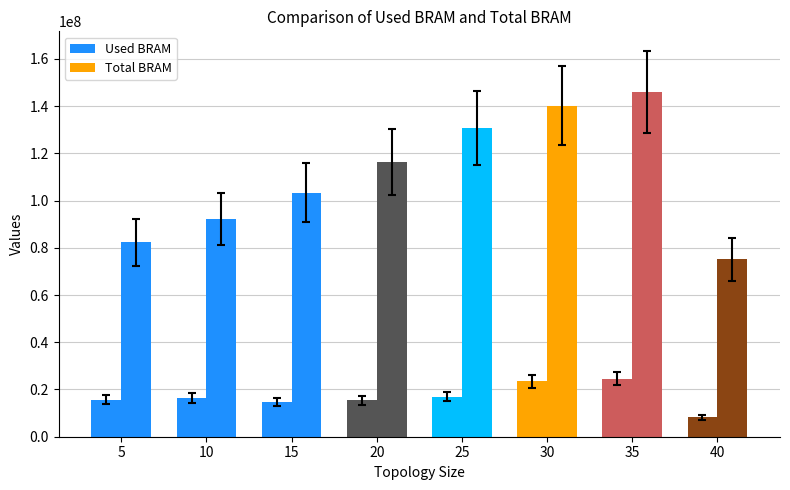

What is the difference between the second highest and minimum values in the Used BRAM series?

15156524